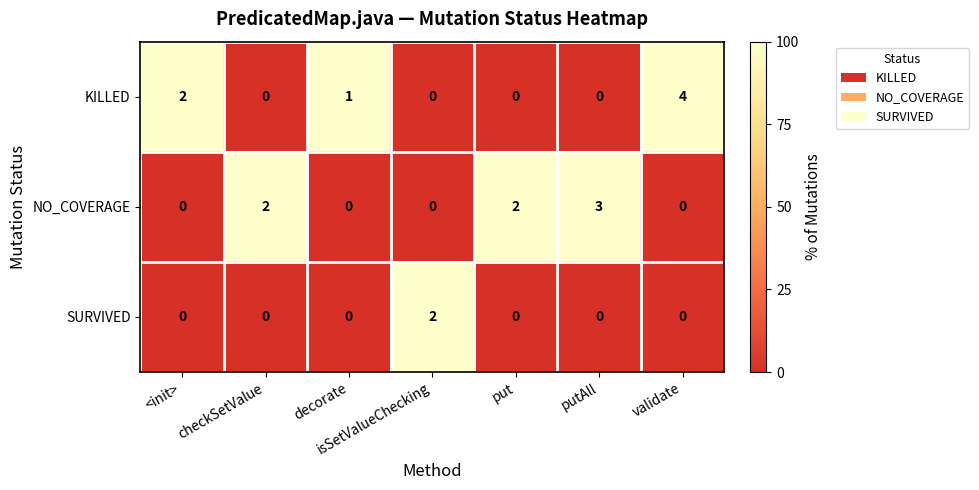

How many categories are shown in the chart?

7